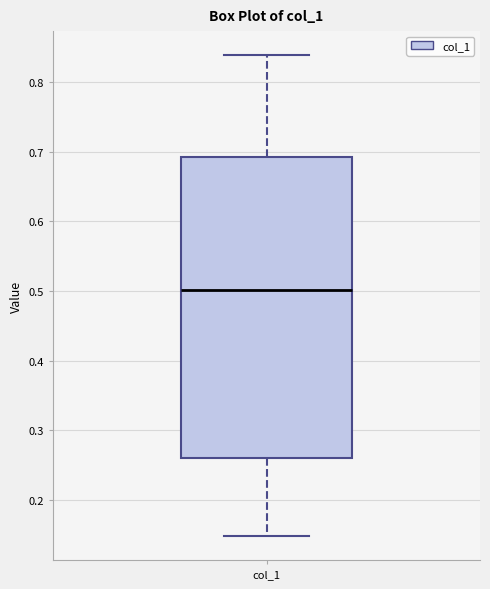

Read this box plot against the y-axis: the position of the median line, the range covered by the box, and the ends of both whiskers. The values are not printed on the chart, so give them approximately, as read against the axis.

median 0.50, box 0.26 to 0.69, whiskers 0.15 to 0.84